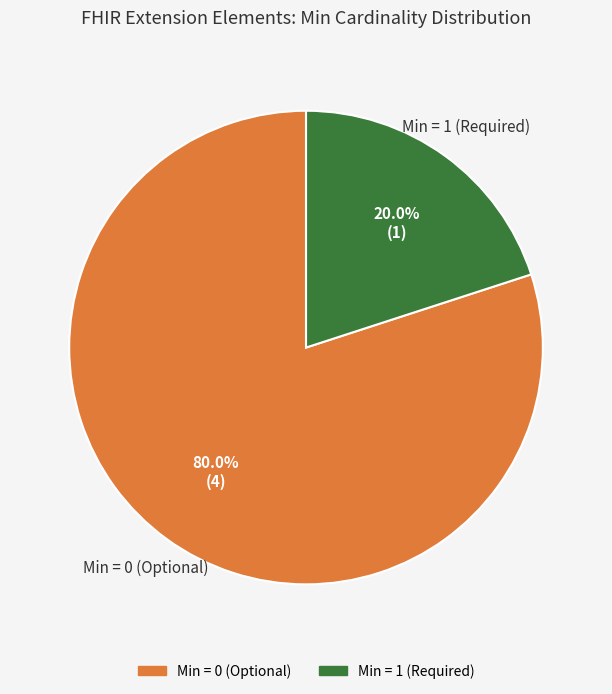

Does any single category account for the majority?

Yes